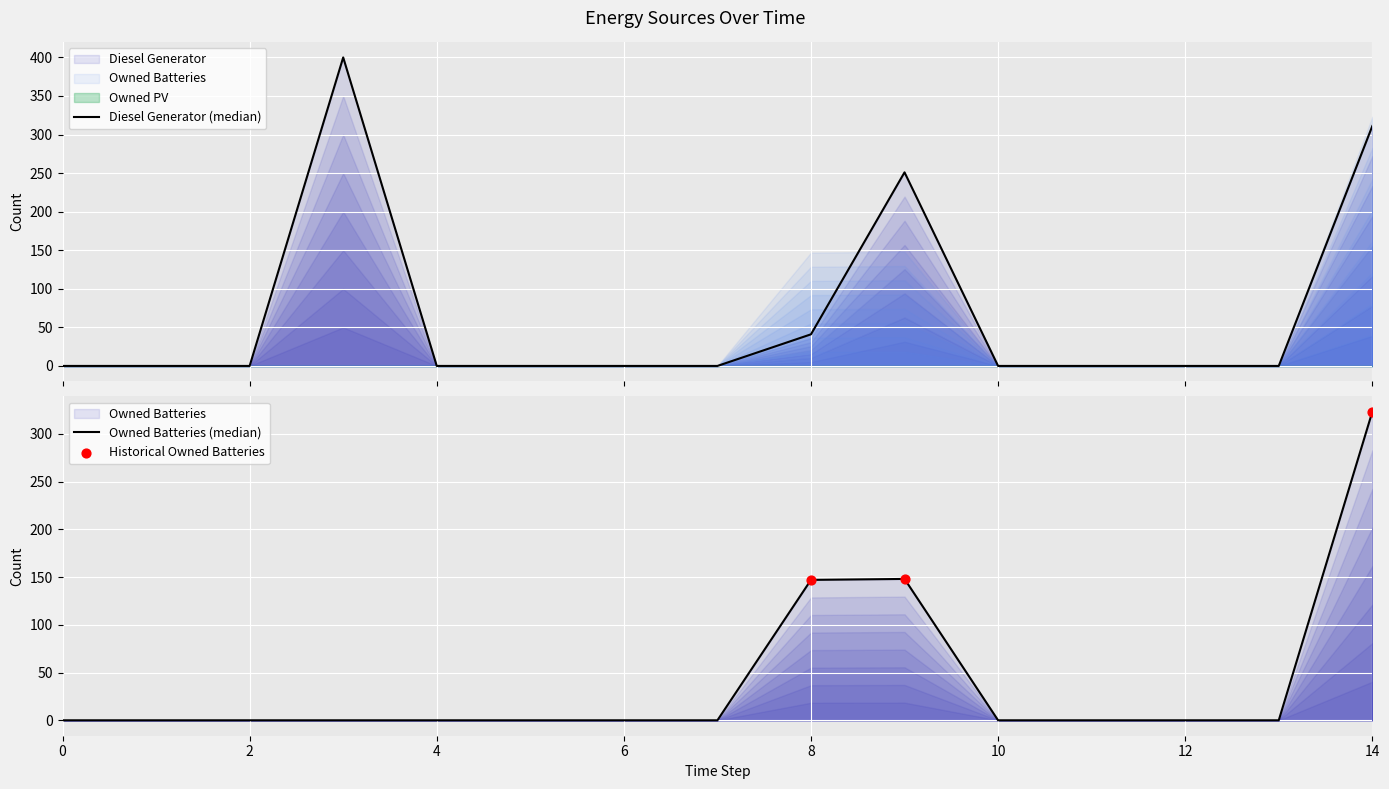

At how many categories does at least one series exceed 131?

4